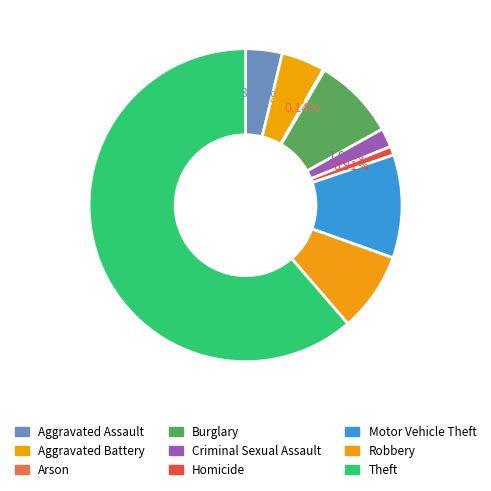

Which category accounts for the majority?

Theft